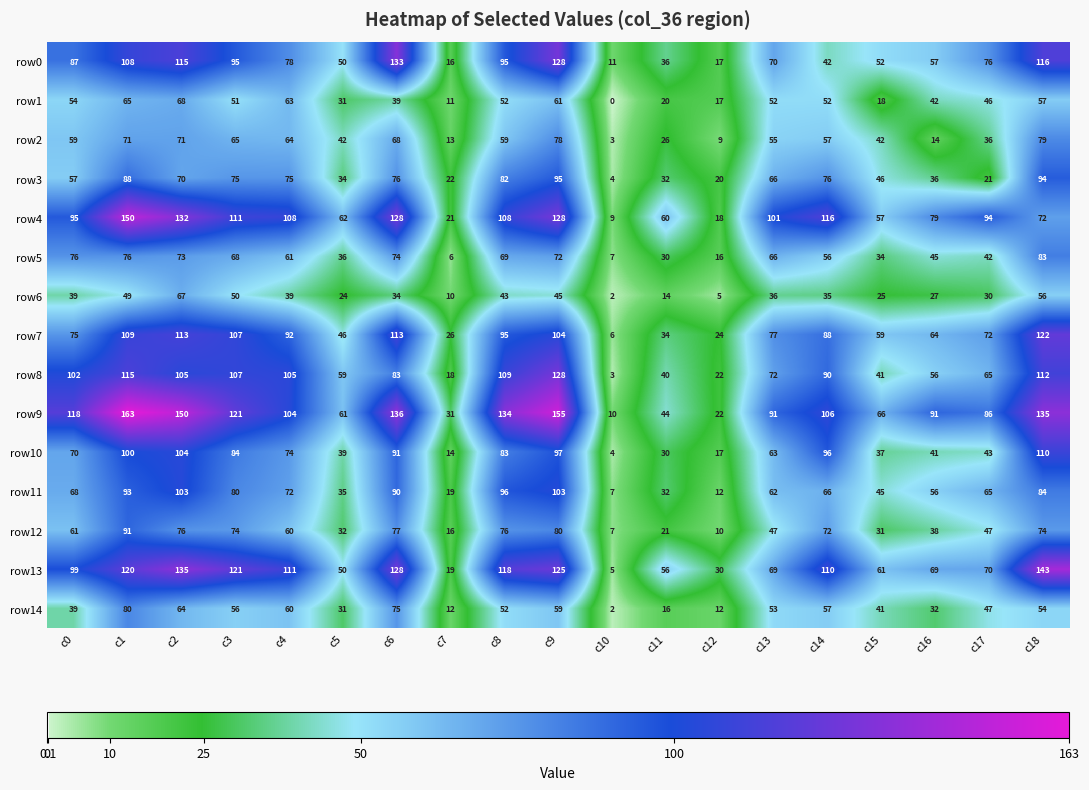

How many distinct data groups are displayed?

15